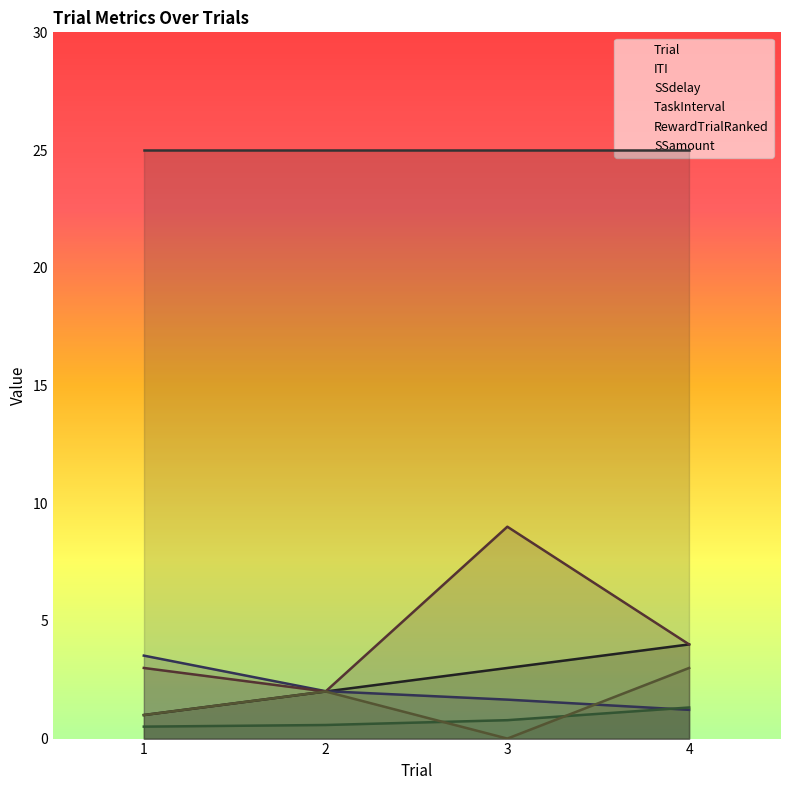

Which category has the highest value across all series?

3